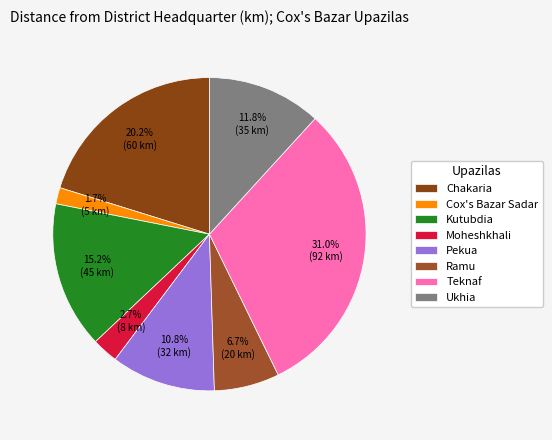

True or false: Teknaf accounts for 40% of the total.

False